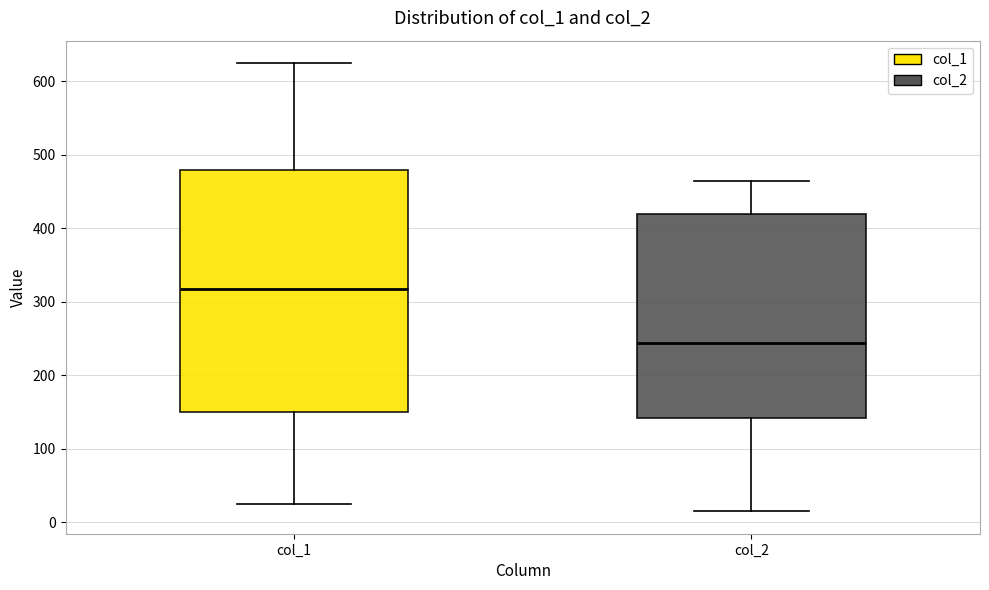

Where does the median line of the box for col_2 sit on the y-axis? The values are not printed on the chart, so give them approximately, as read against the axis.

240